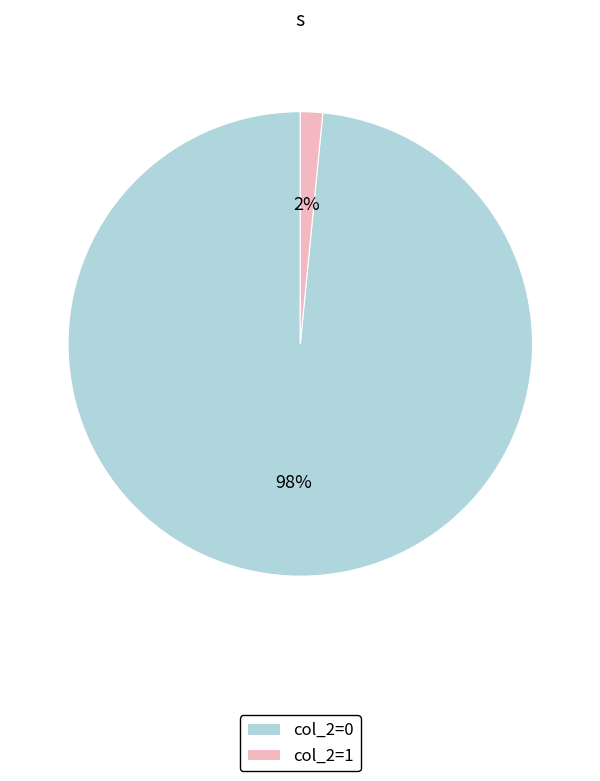

Which slice is the largest?

col_2=0